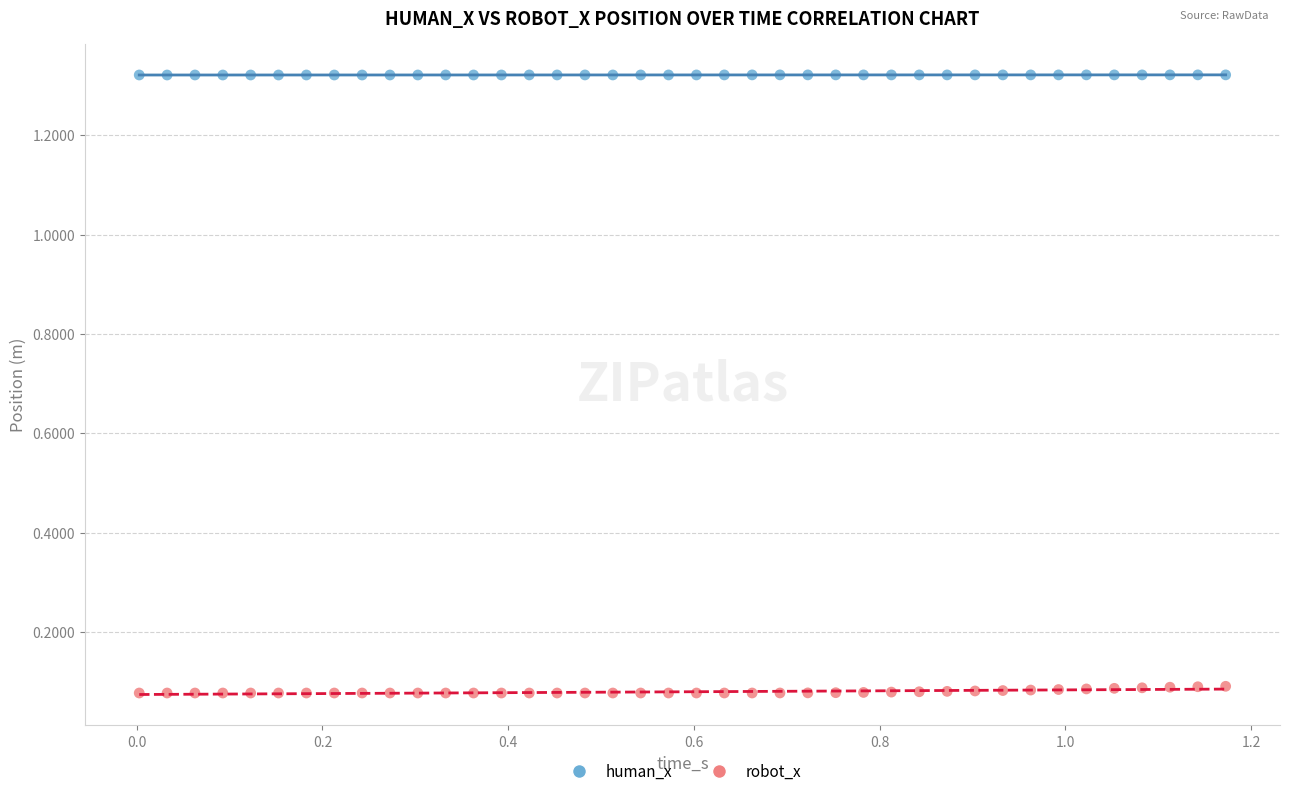

What are all the series names shown in the legend?

human_x, robot_x